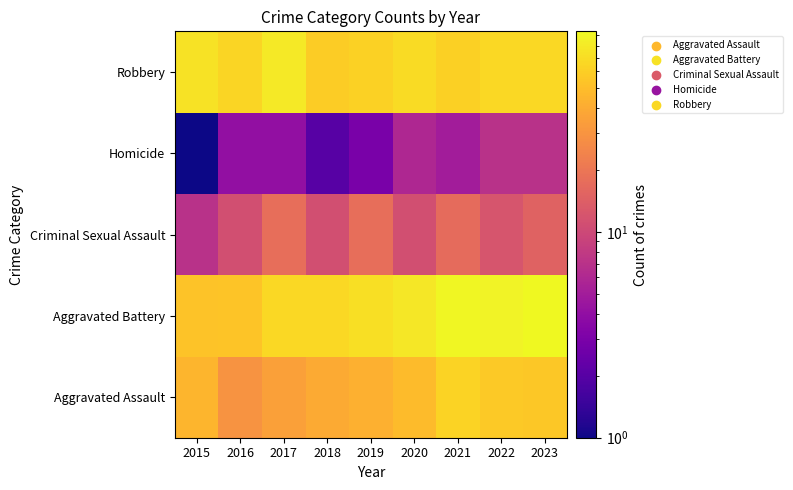

At how many categories does at least one series exceed 9?

9